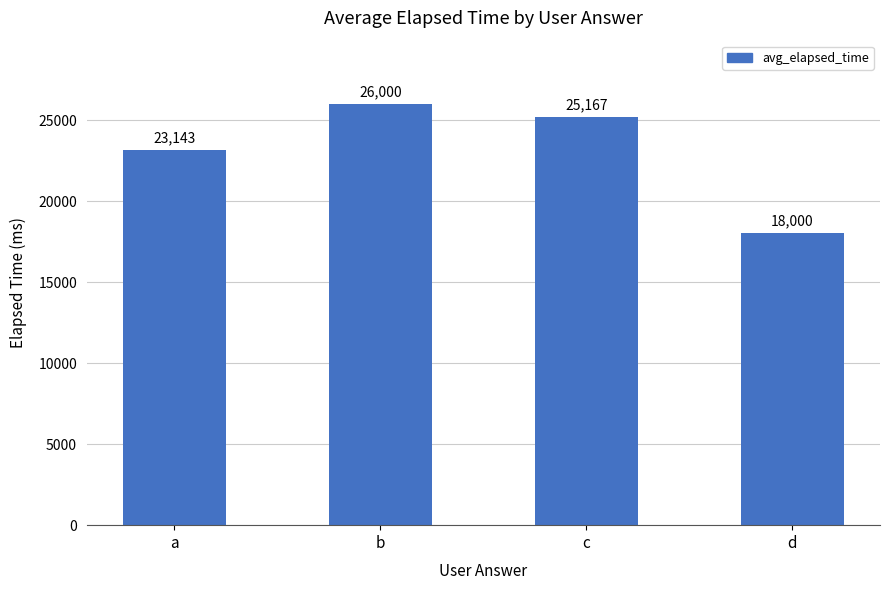

Reading left to right, extract all data points from this chart.

23143	26000	25167	18000